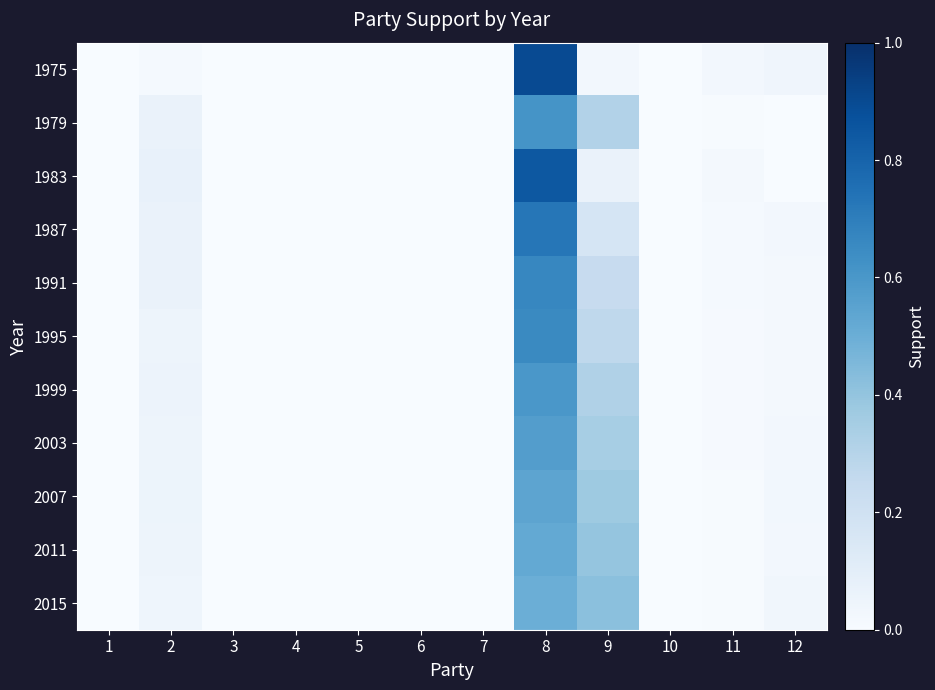

Which series changed the most between 9 and 12?

2015